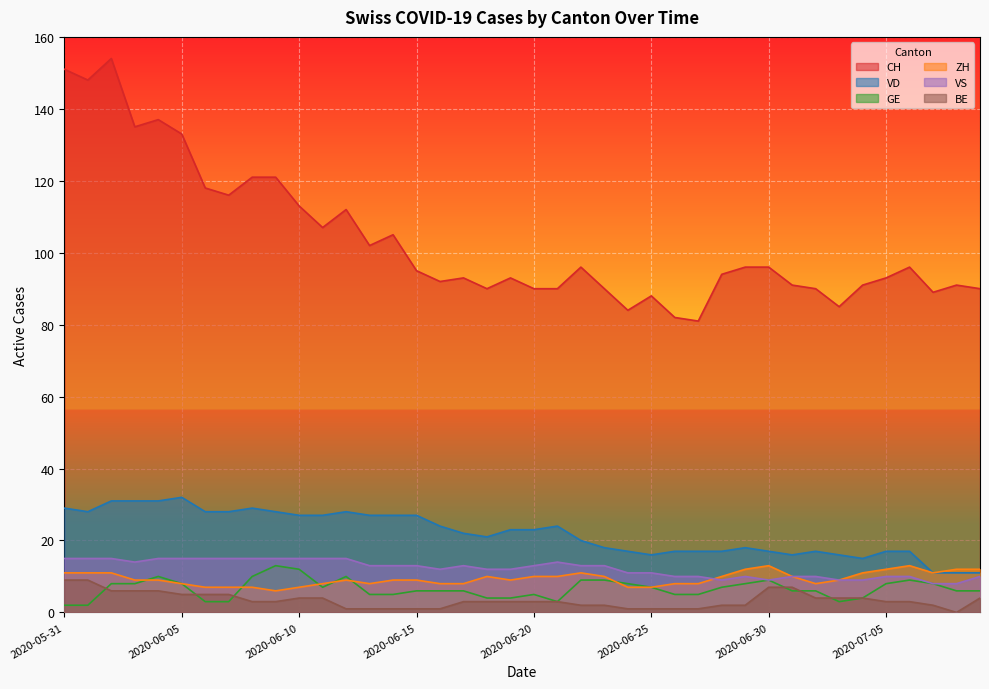

True or false: ZH and VD intersect in this chart.

False